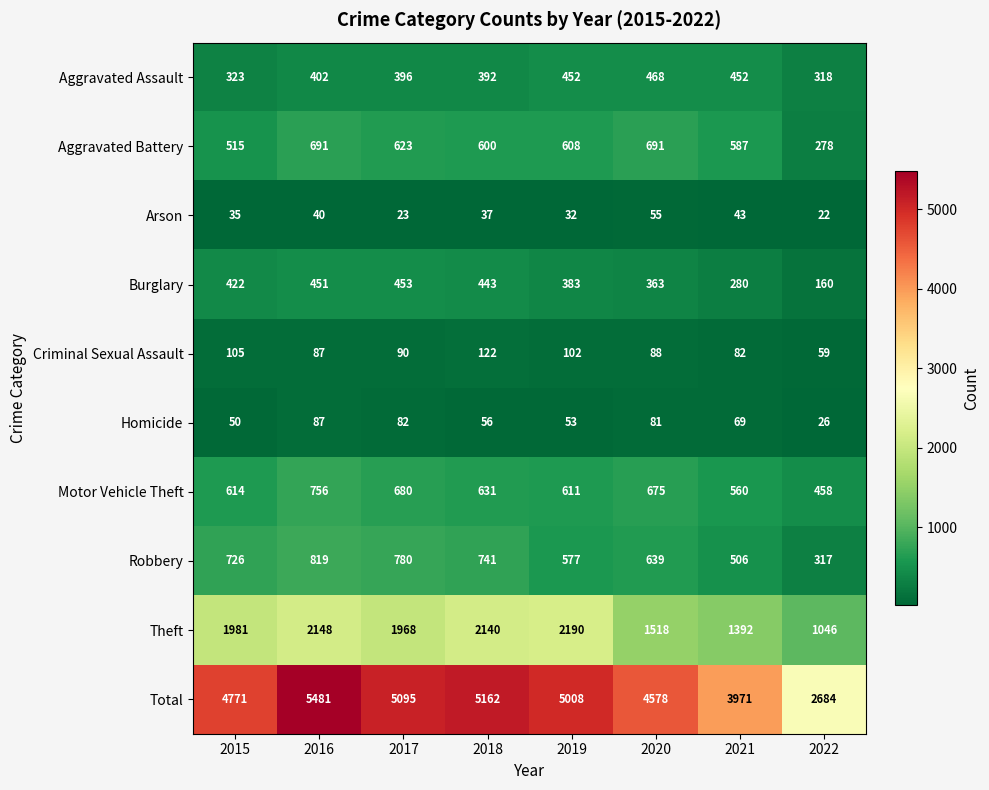

What is the difference between the Aggravated Battery values at 2018 and 2017?

23